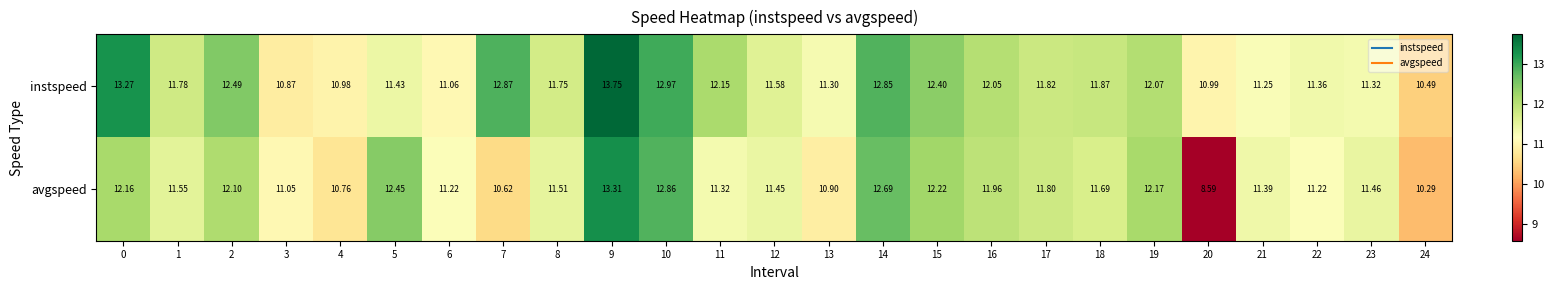

At which category is the sum across all series the highest?

9